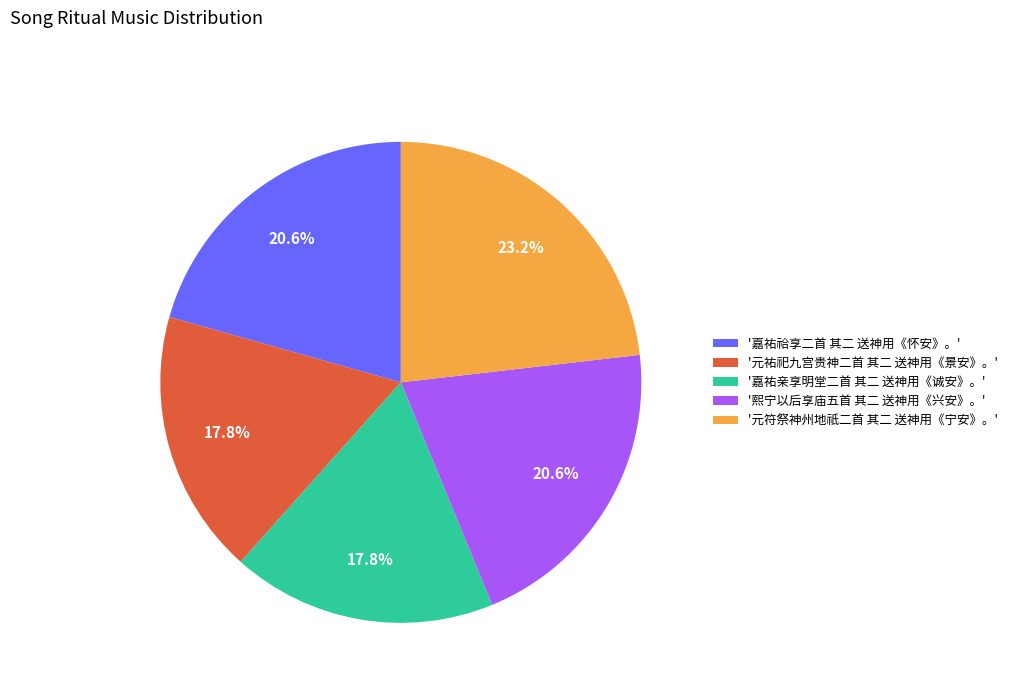

What is the largest slice in the pie chart?

'元符祭神州地祇二首 其二 送神用《宁安》。'